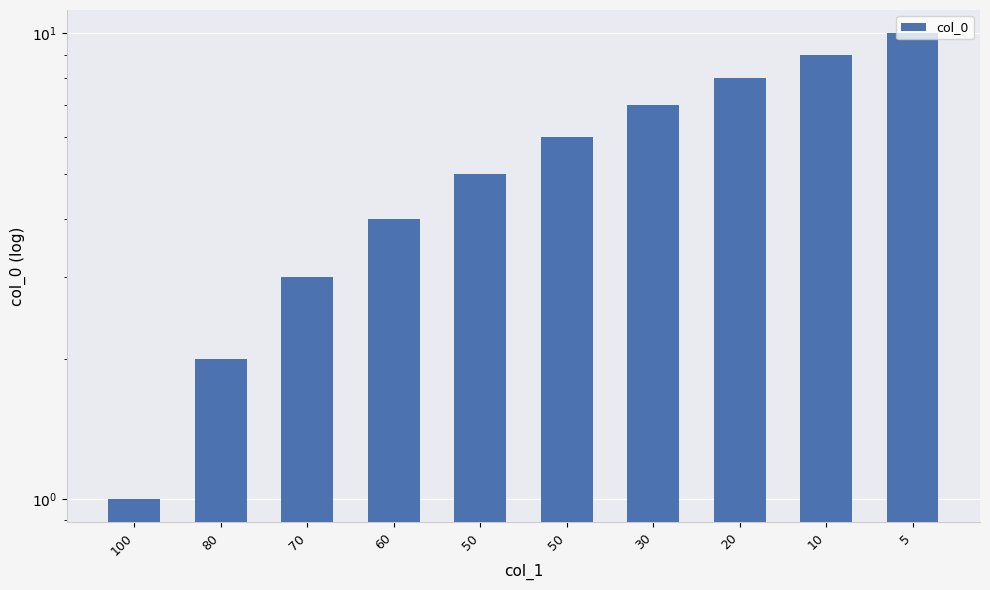

What is the difference between the values at 50 and 10?

4